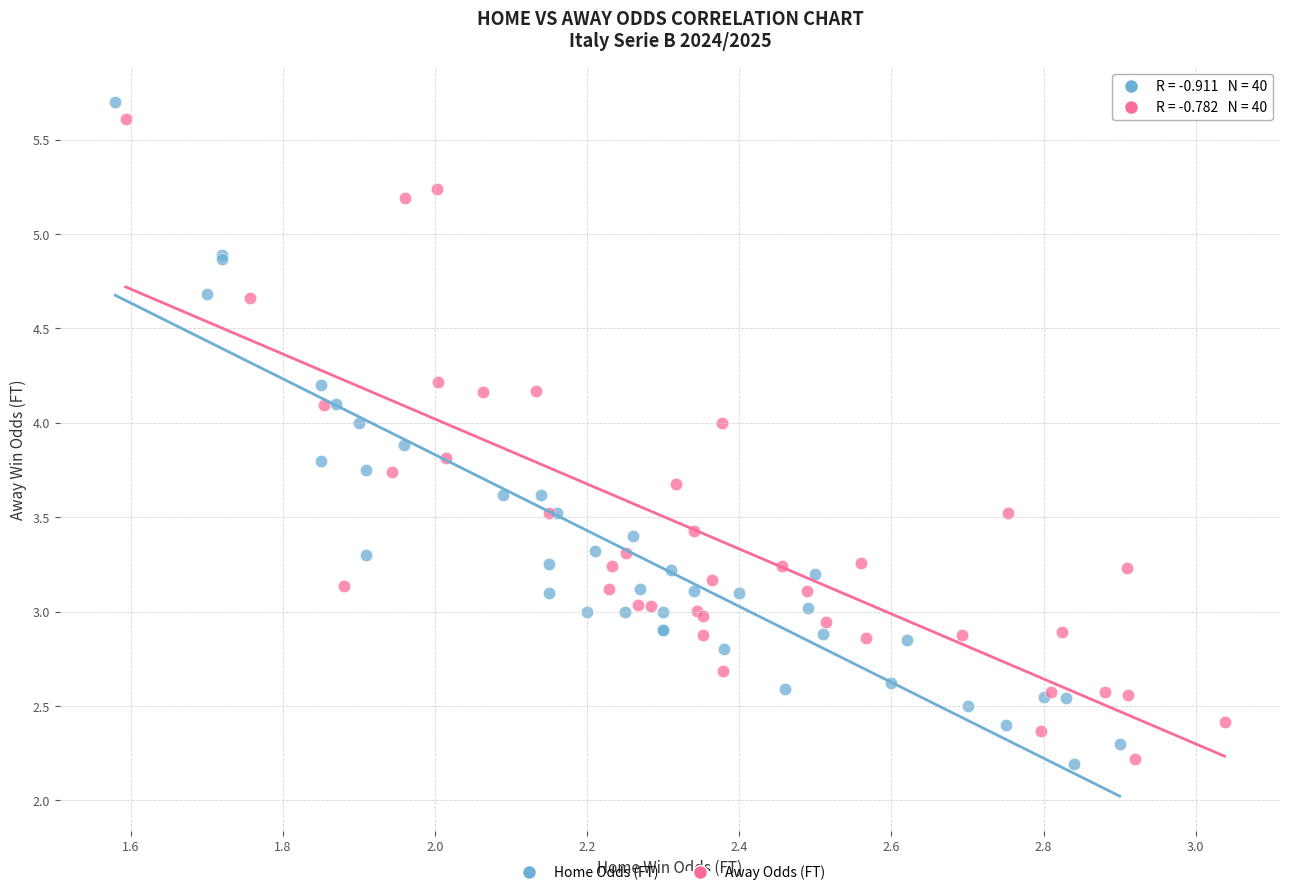

Which series has the largest Y range (max minus min)?

Home Odds (FT)